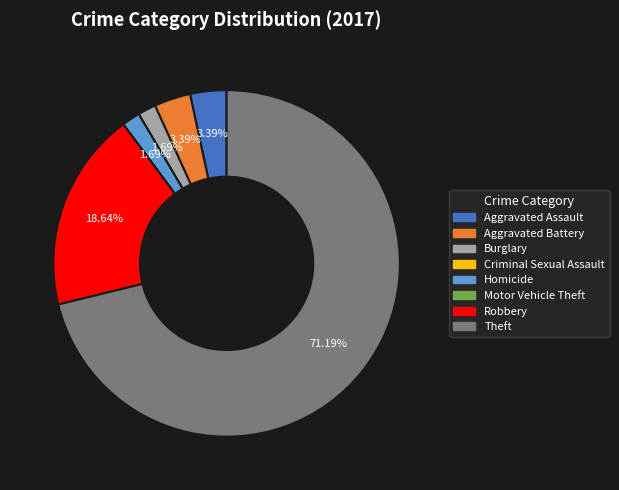

Combined, do Theft and Homicide account for over 50%?

Yes